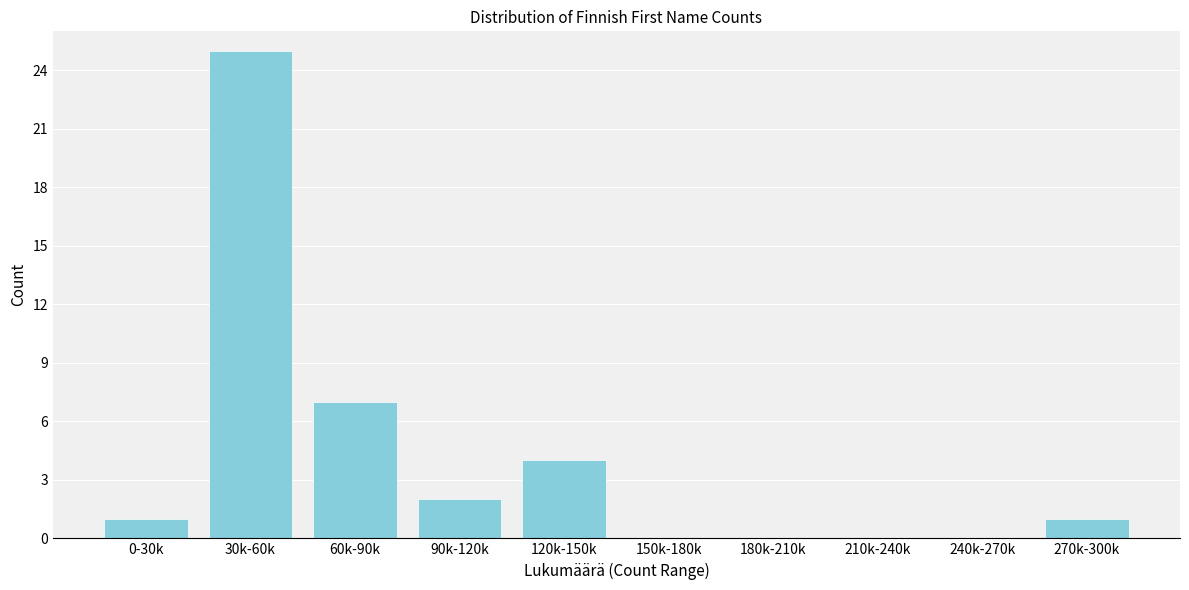

Reading right to left, extract all data points from this chart.

270k-300k=1	240k-270k=0	210k-240k=0	180k-210k=0	150k-180k=0	120k-150k=4	90k-120k=2	60k-90k=7	30k-60k=25	0-30k=1